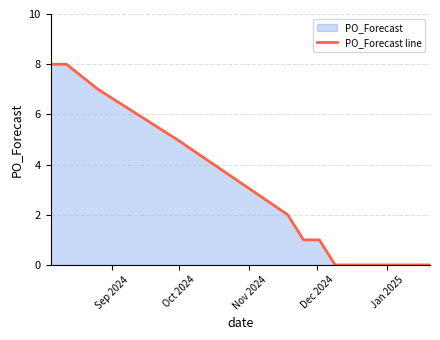

What is the maximum value shown in the chart?

8